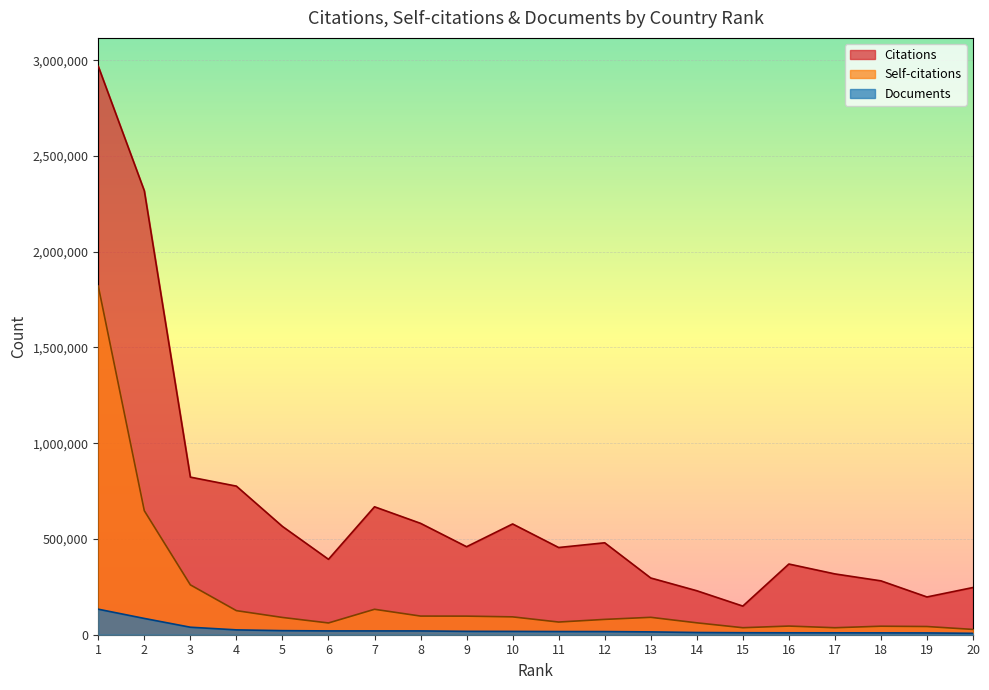

Is it true that Self-citations equals 36612 at 15?

True